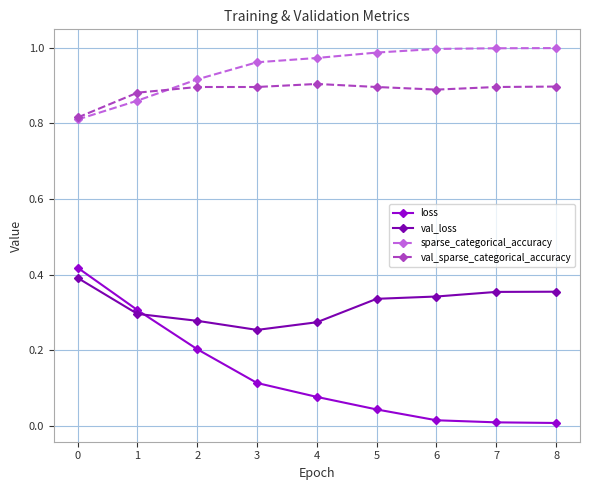

True or false: sparse_categorical_accuracy has a value of 1.5 at 3.

False